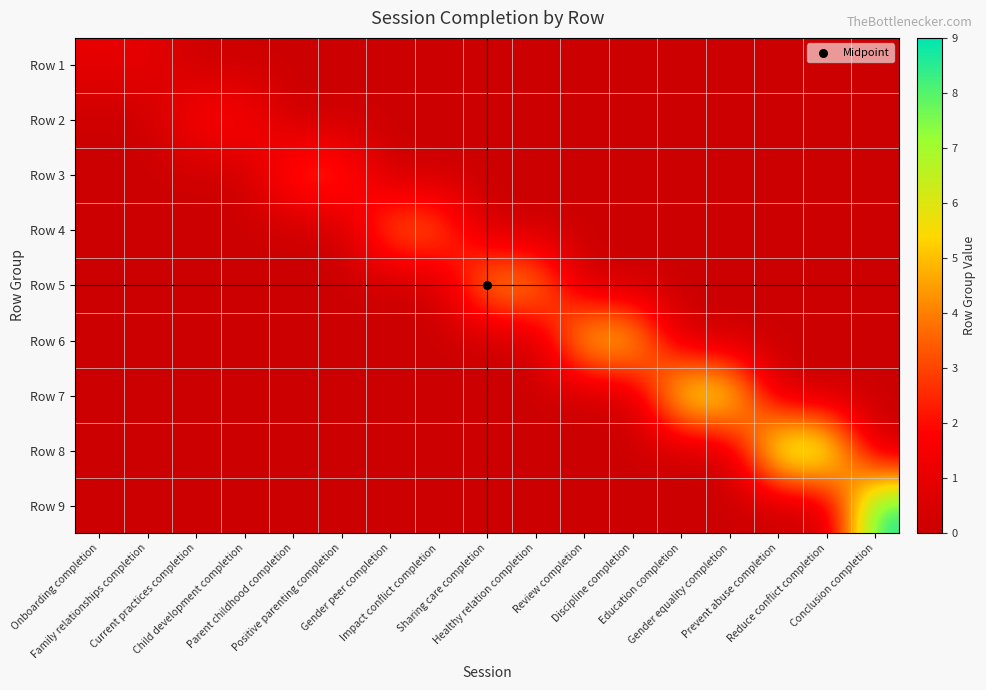

What is the spread (max minus min) of values at Current practices completion?

2